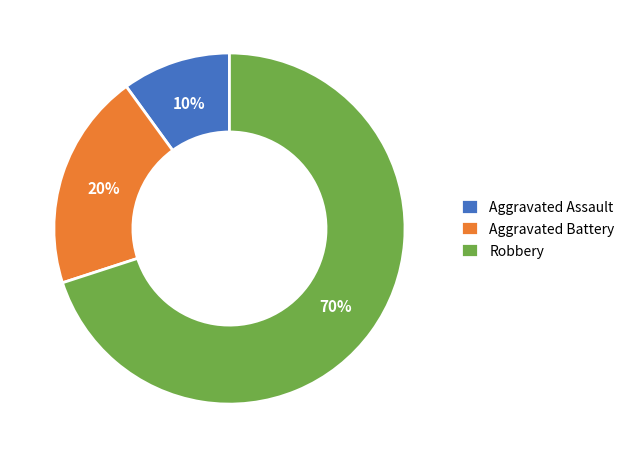

Which slice is the largest?

Robbery